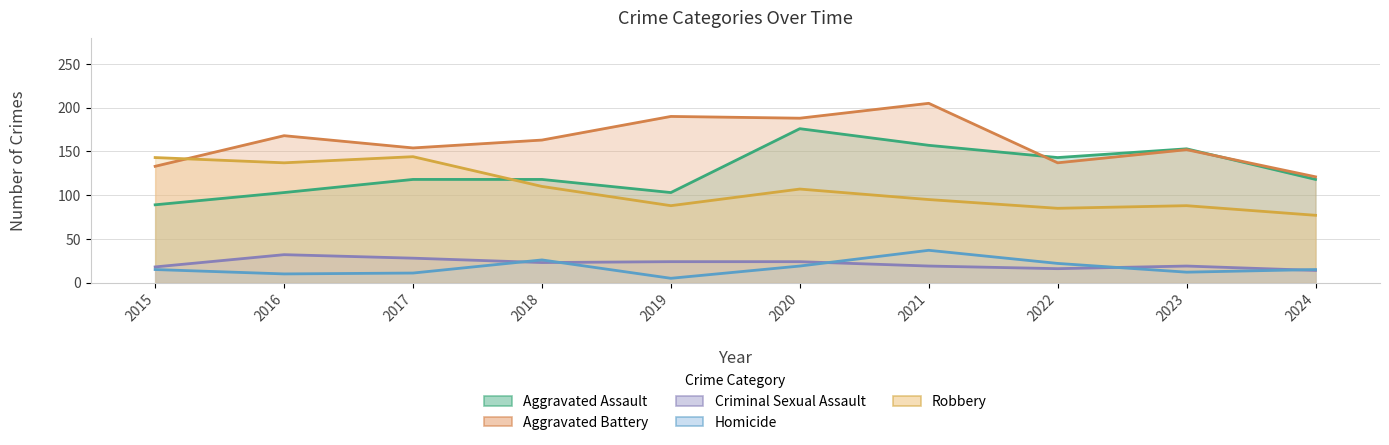

Between 2018 and 2015, which is larger?

2018